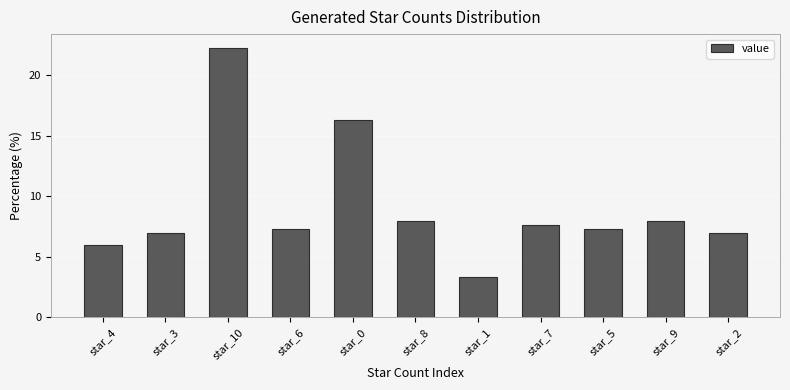

What is the value of the 11th bar from the left?

7.0